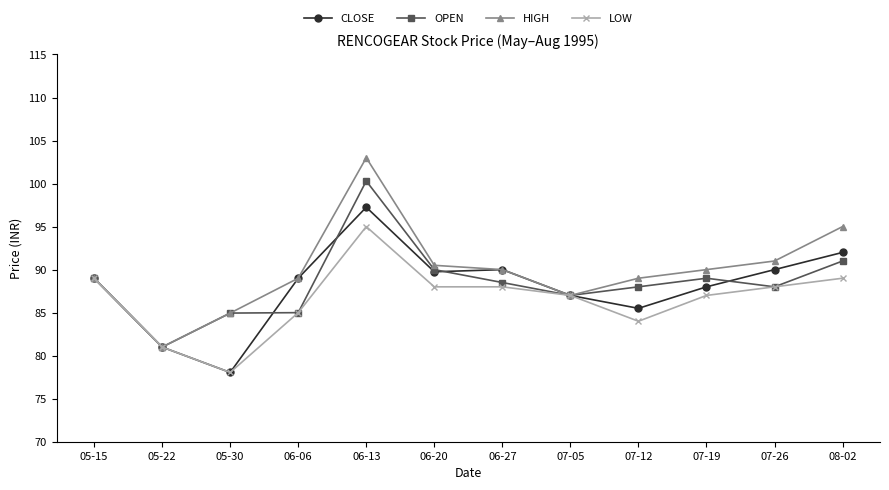

At which category is the sum across all series the highest?

06-13